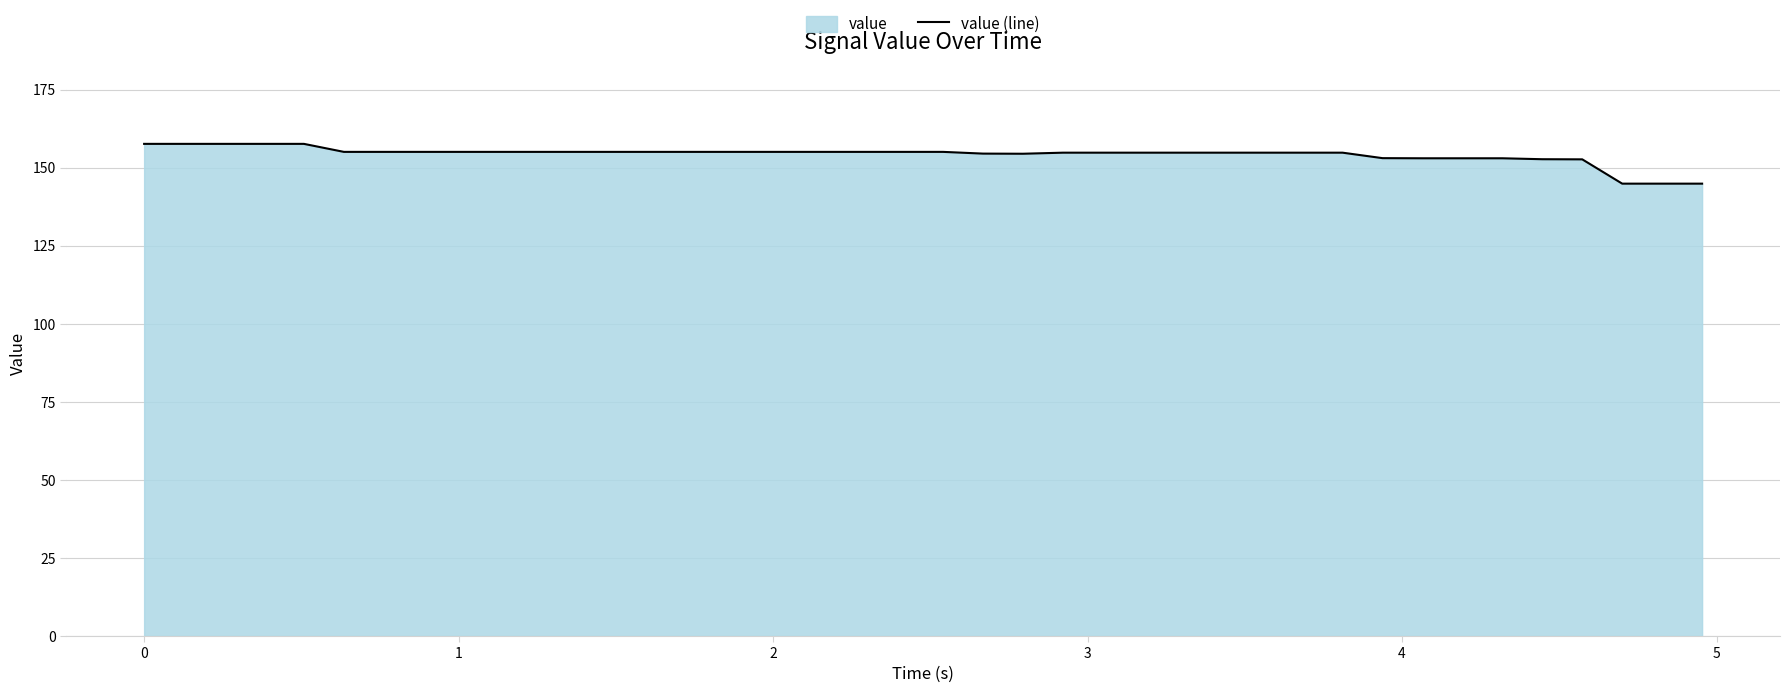

What is the difference between the maximum and minimum values?

12.7